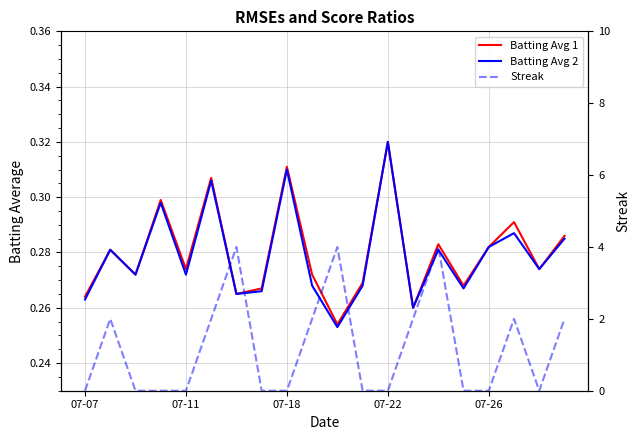

How many lines are shown in the chart?

3